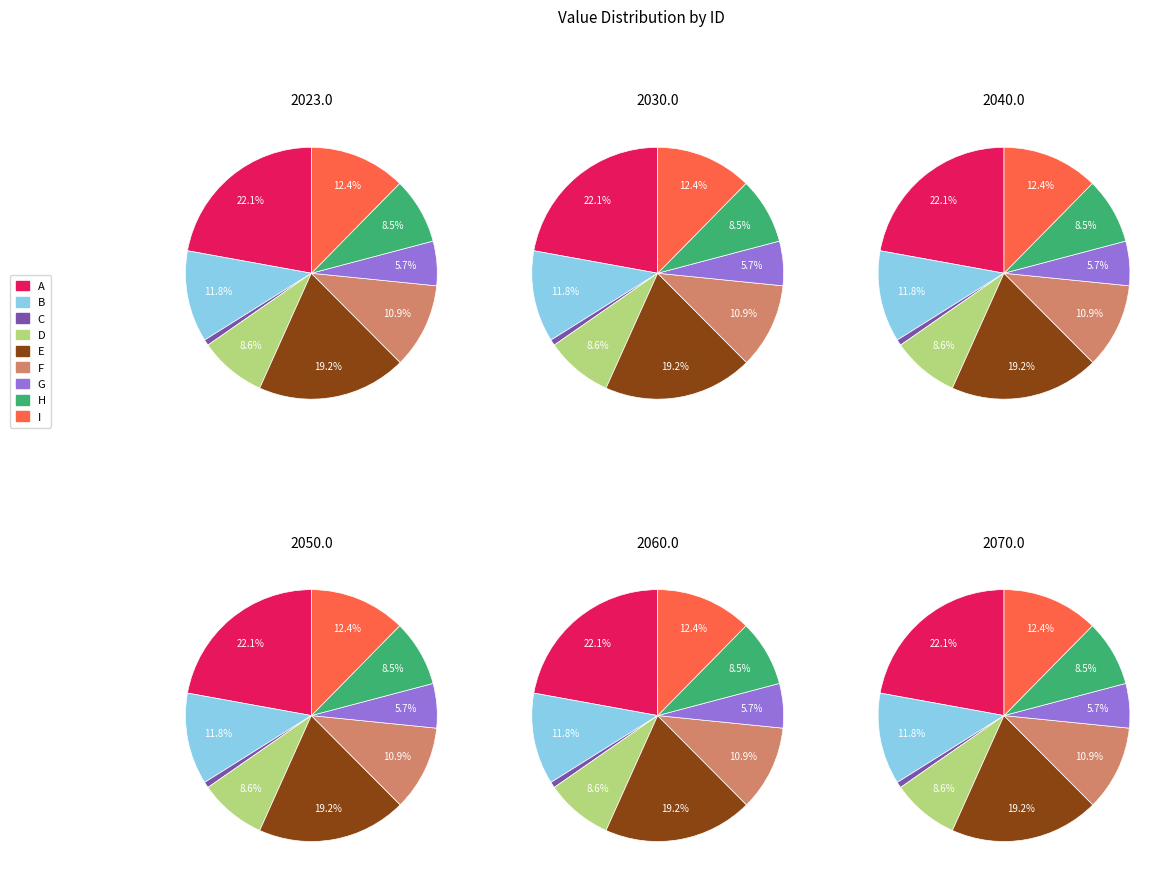

Rank the categories by value from lowest to highest.

C, G, H, D, F, B, I, E, A